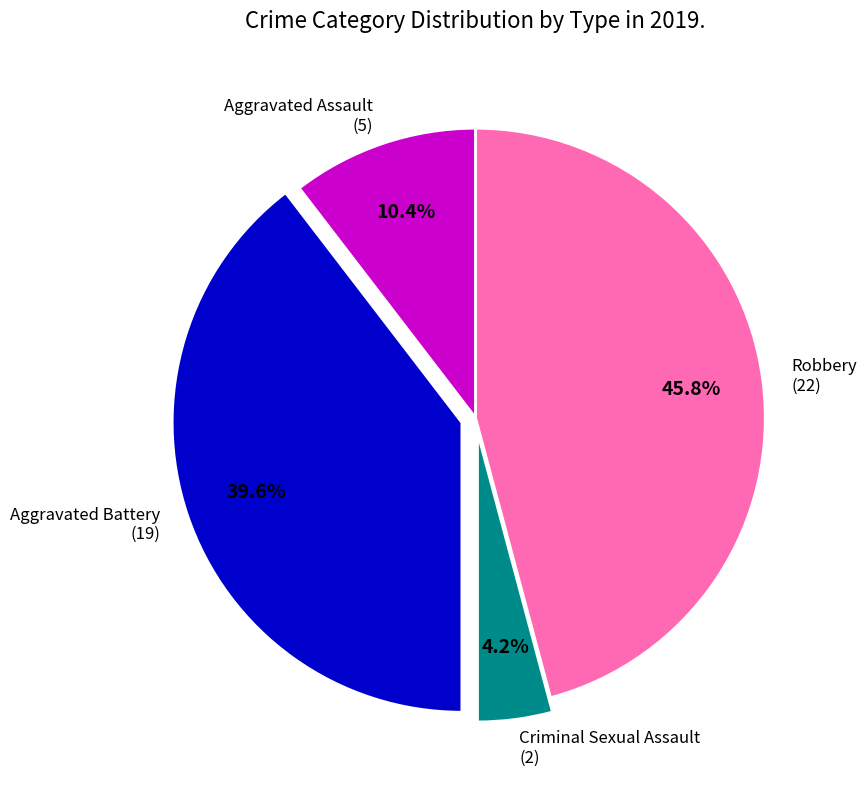

To the nearest percent, what is the combined percentage of Aggravated Battery and Criminal Sexual Assault?

44%